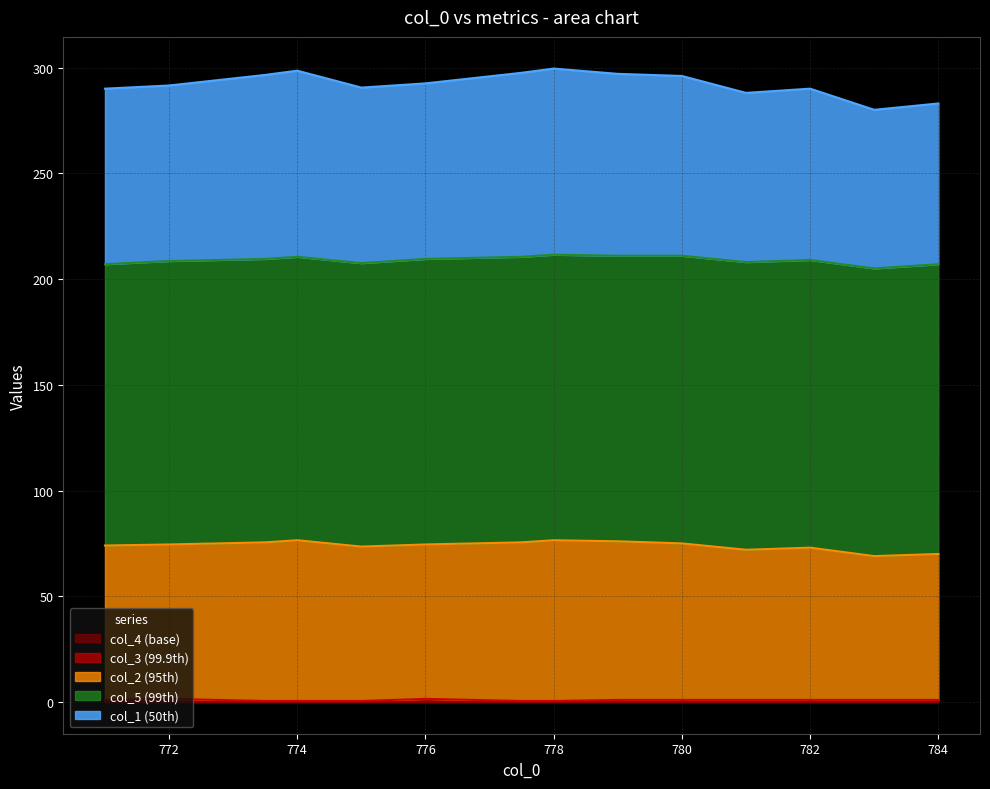

What is the value of the col_2 point at the 9th from the left?

76.0